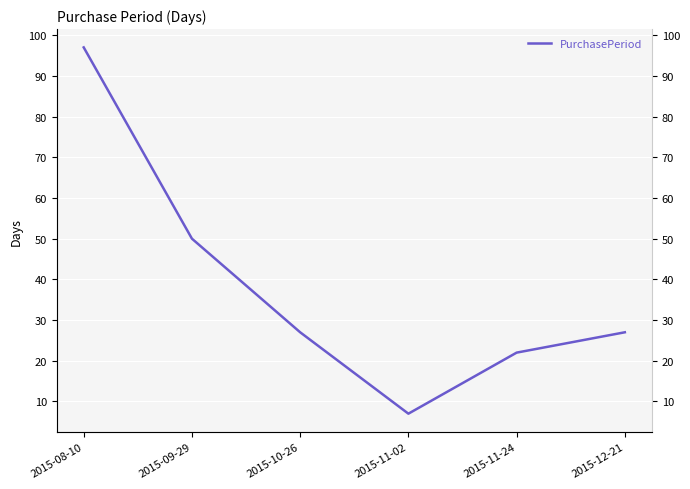

Is it true that the value at 2015-10-26 is 27?

True